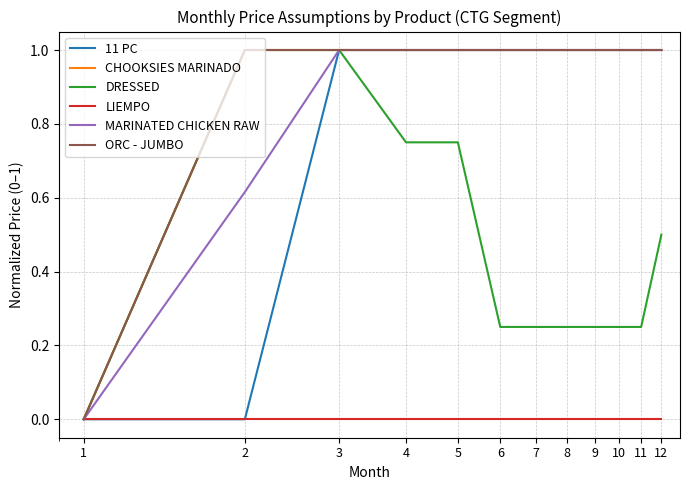

Does the chart have visible grid lines?

Yes